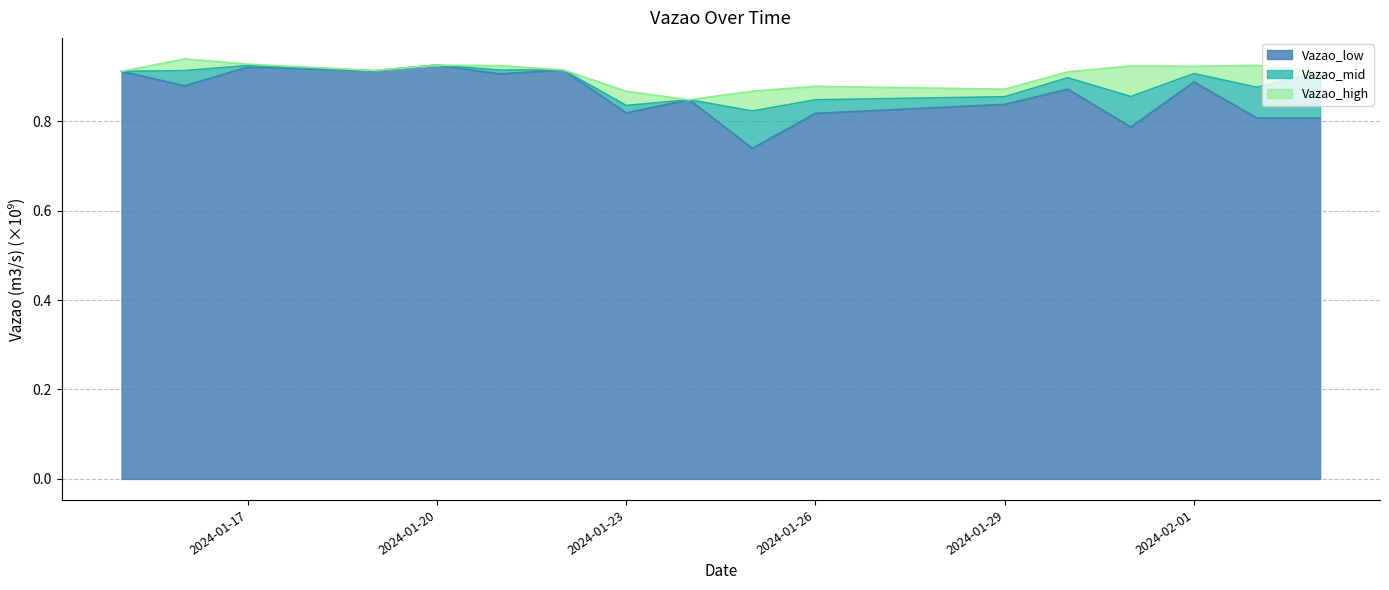

Which has a higher value, 2024-01-24 or 2024-01-31?

2024-01-24